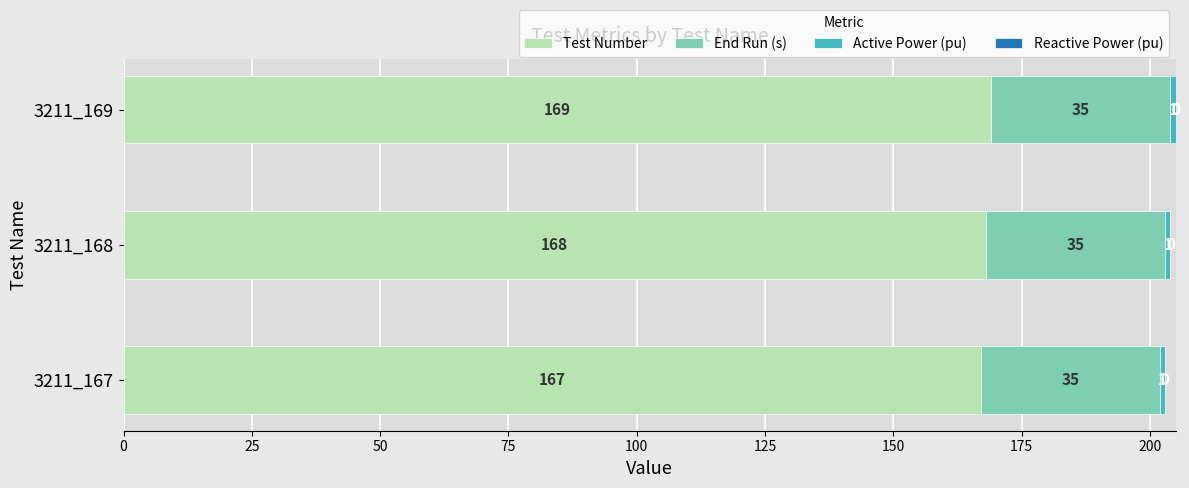

At which label does Test Number reach its peak?

3211_169